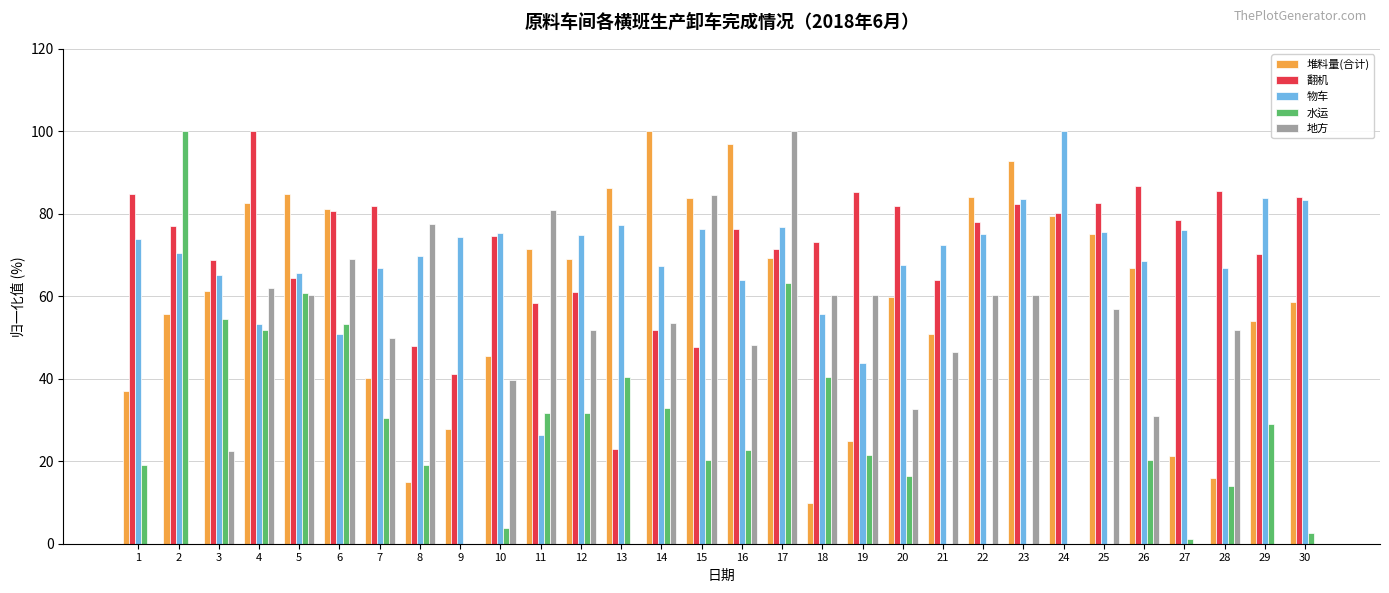

How many series are shown in this chart?

5